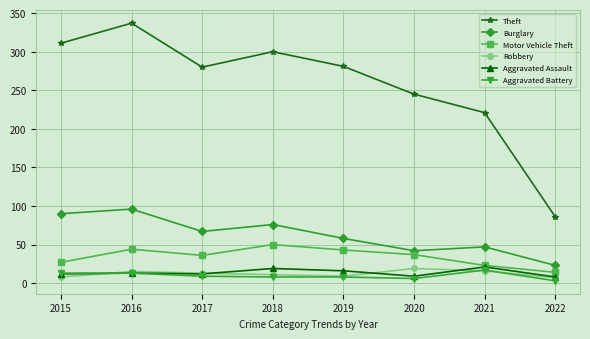

At which label is Theft closest to 211?

2021